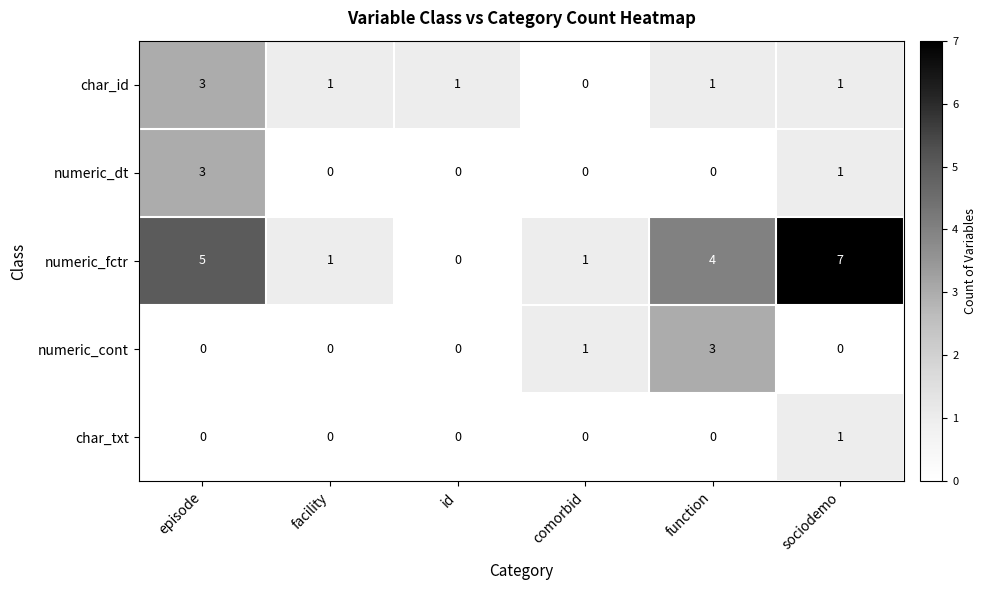

Count the number of data series in this chart.

5